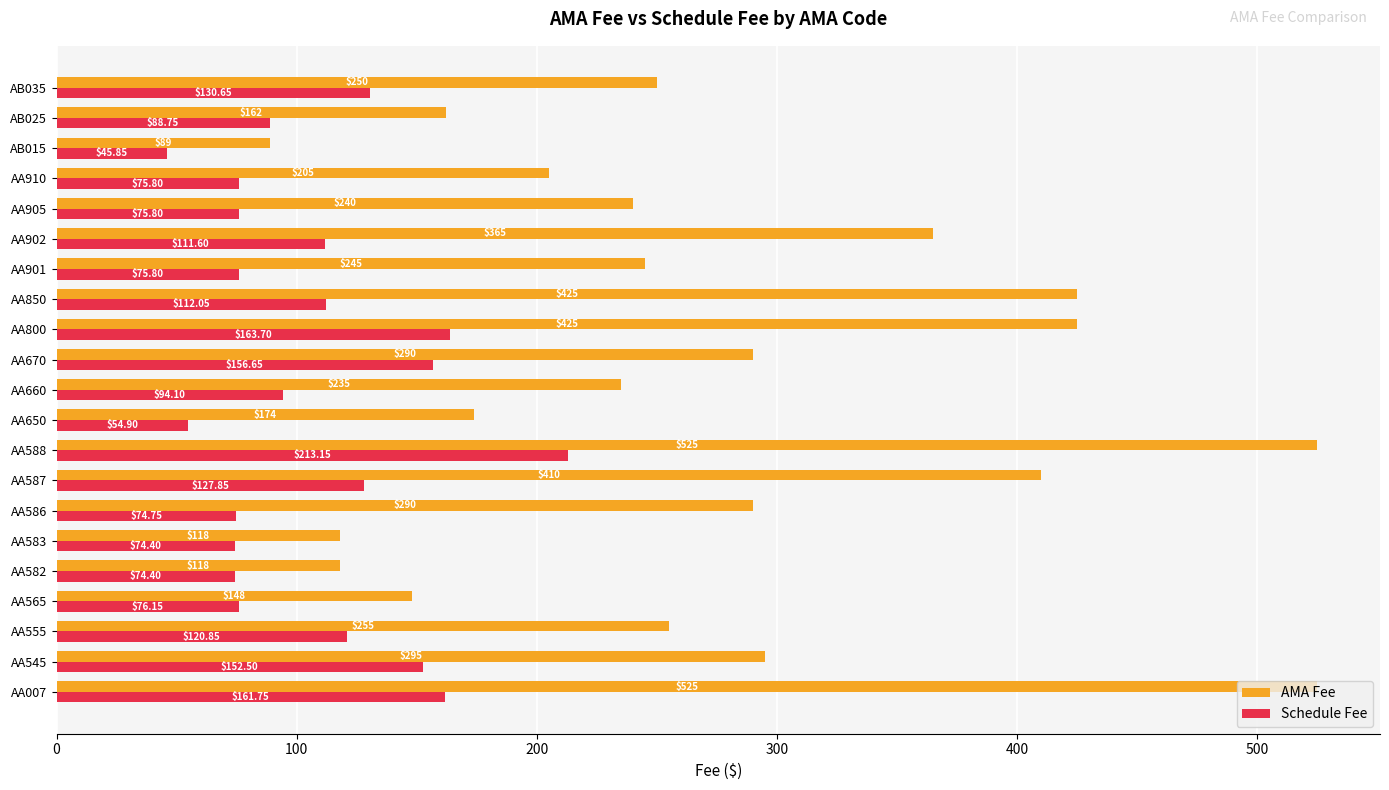

What is the sum of the AMA Fee values at AA910 and AB035?

455.0